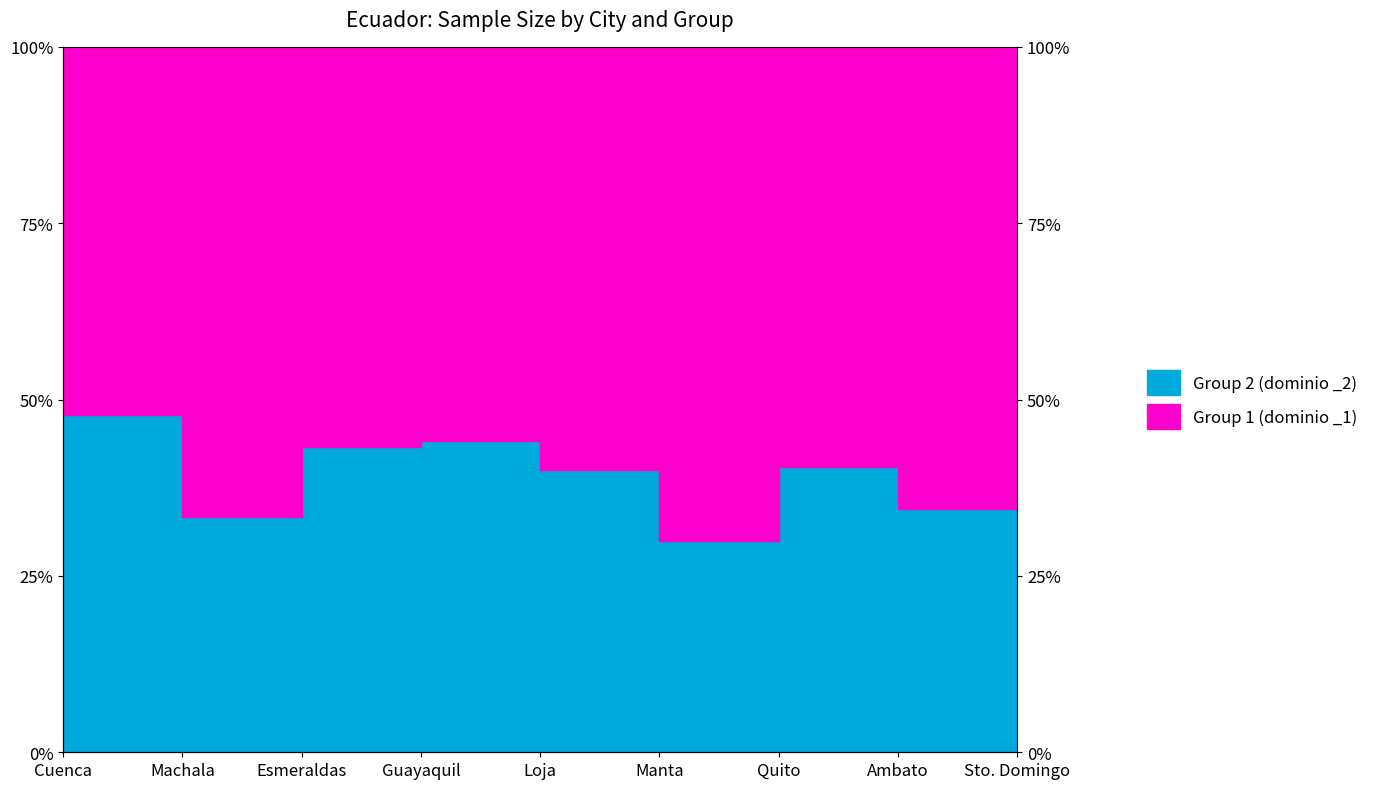

What is the sum of the Group 2 (dominio _2) values at Machala and Cuenca?

0.8